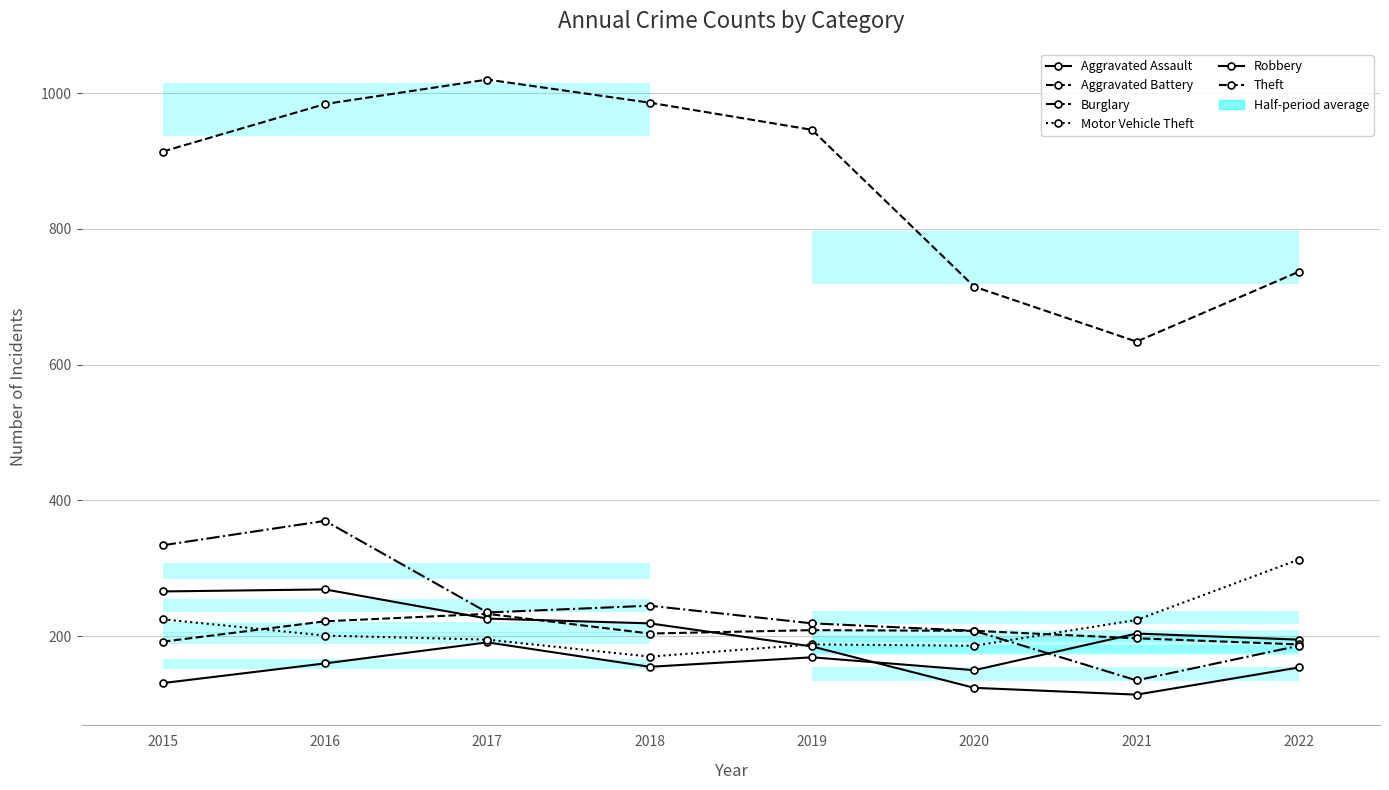

True or false: Robbery and Motor Vehicle Theft cross at least once.

True